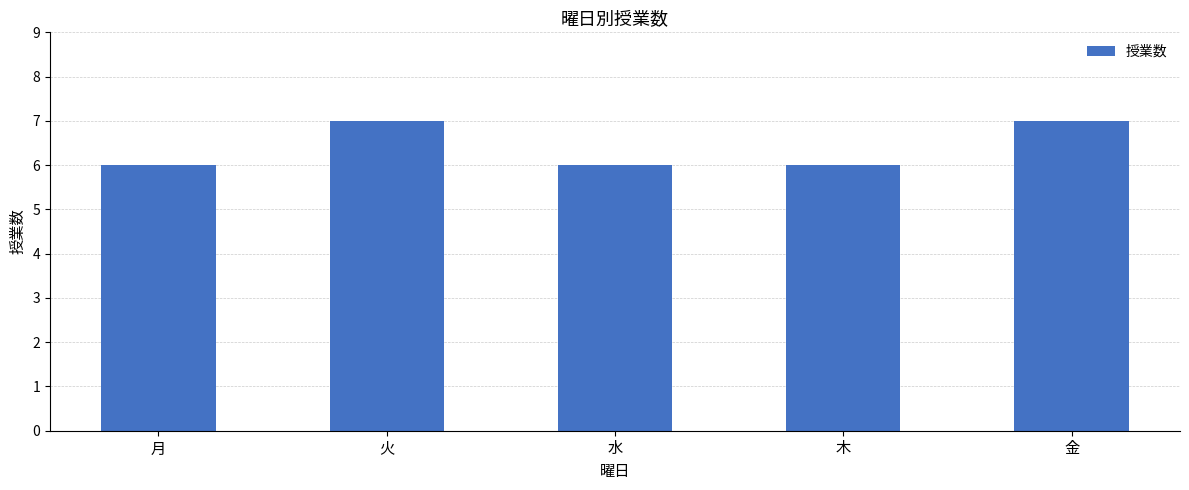

How many bars are there in total?

5